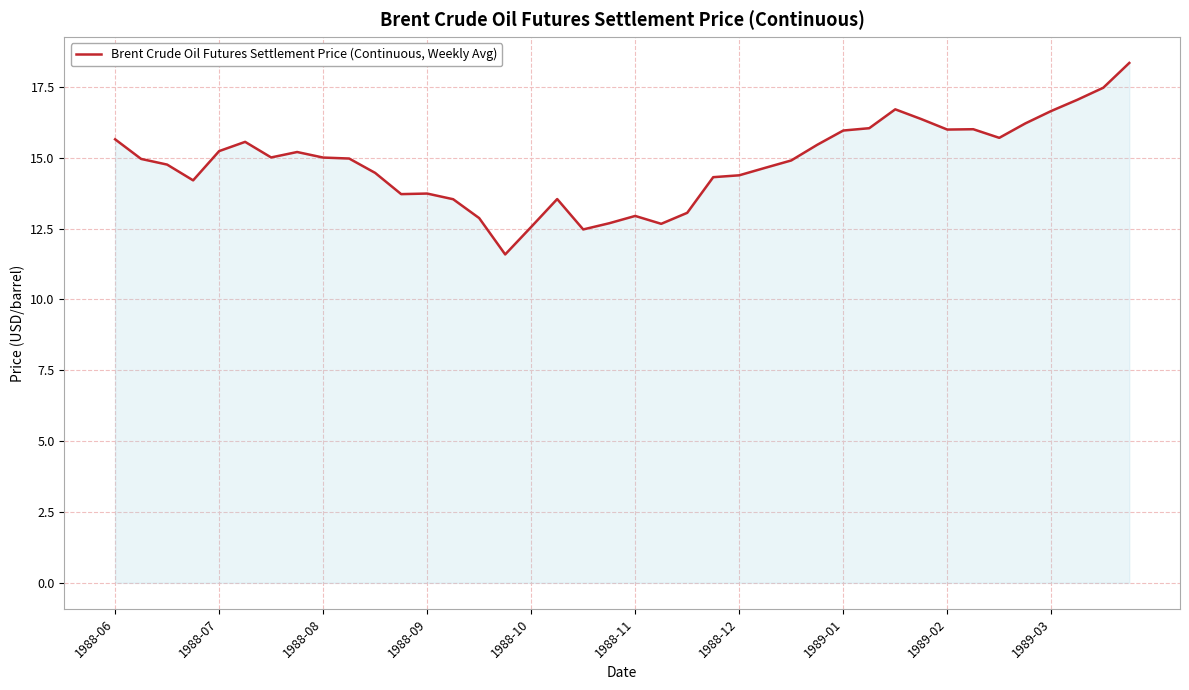

What is the maximum value shown in the chart?

18.3